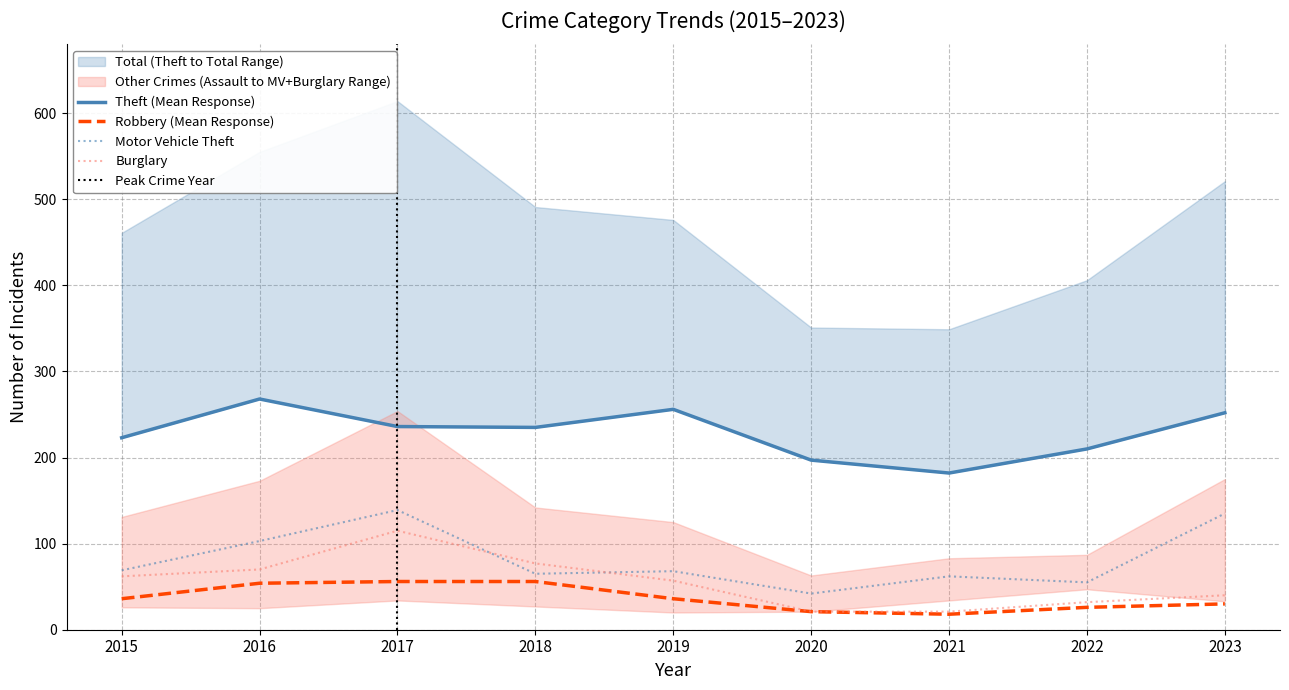

At which label does Robbery reach its minimum?

2021